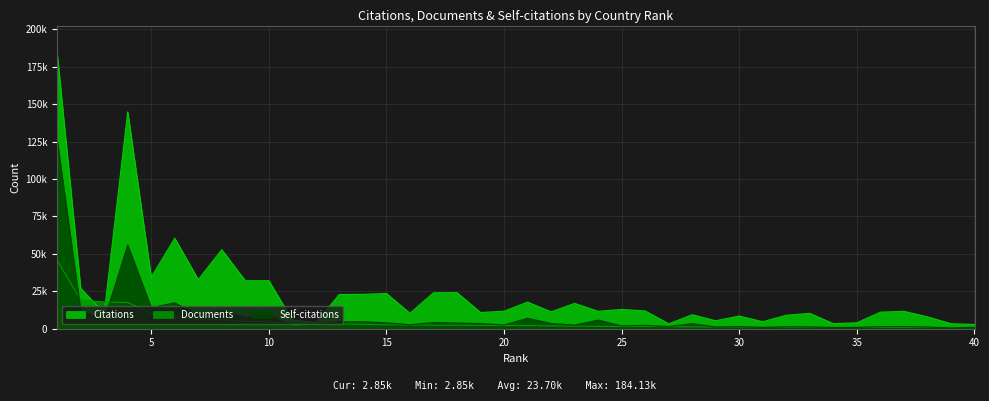

The value of Self-citations at 27 is 687. True or false?

False